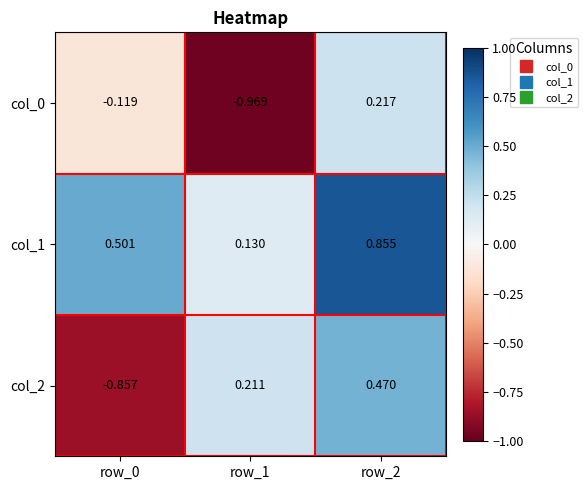

Is the value of col_0 at row_0 greater than the value of col_1 at row_1?

No